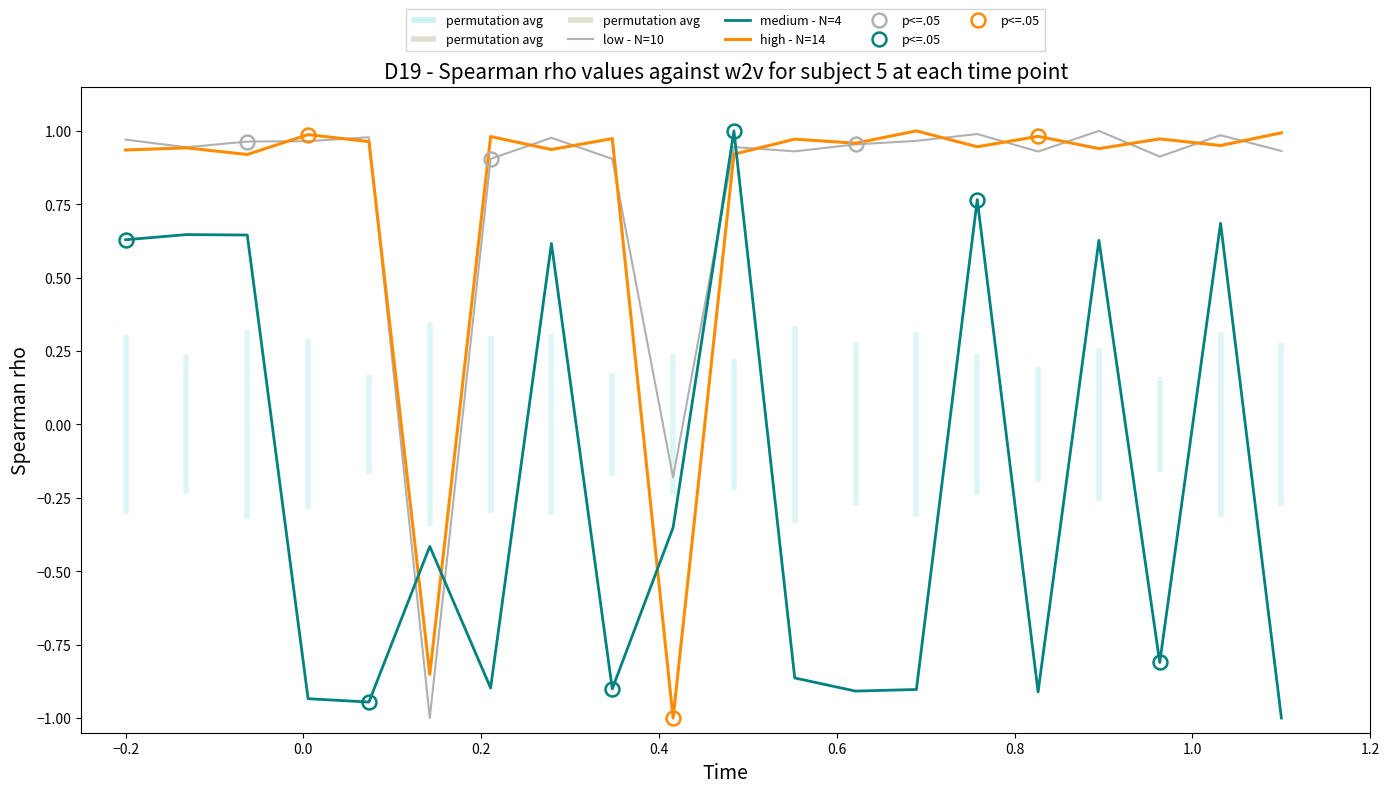

How many values in the low - N=10 series are below 0?

2